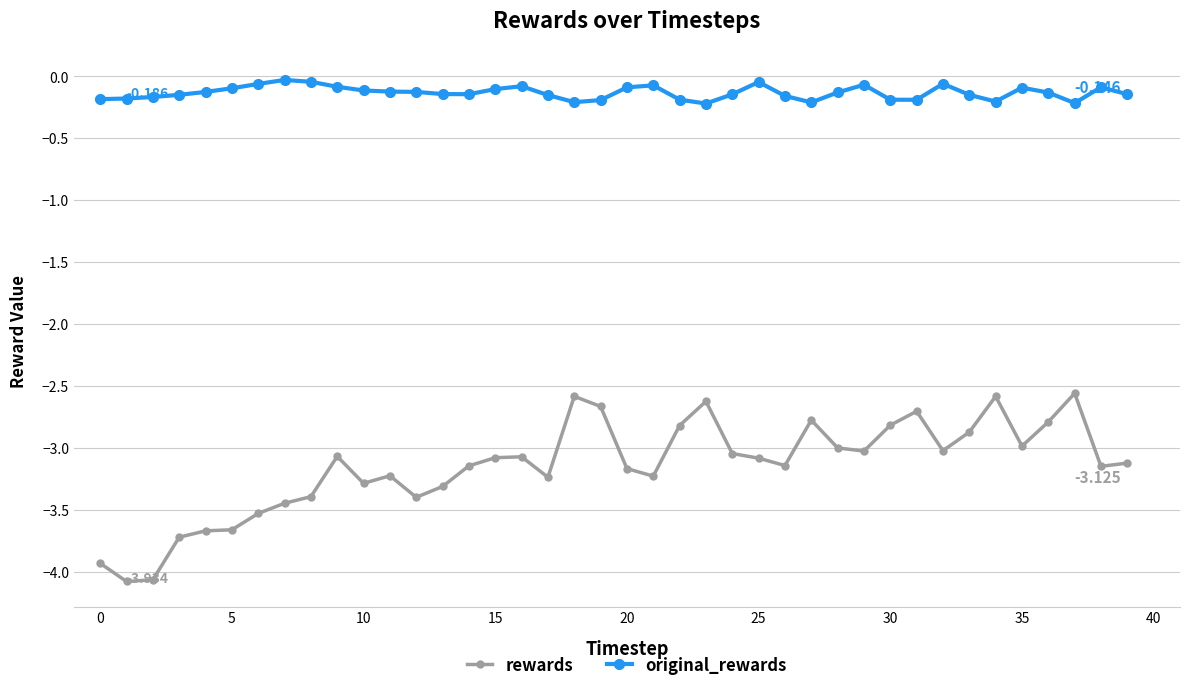

In rewards, how many points are lower than both neighbors (excluding endpoints)?

10